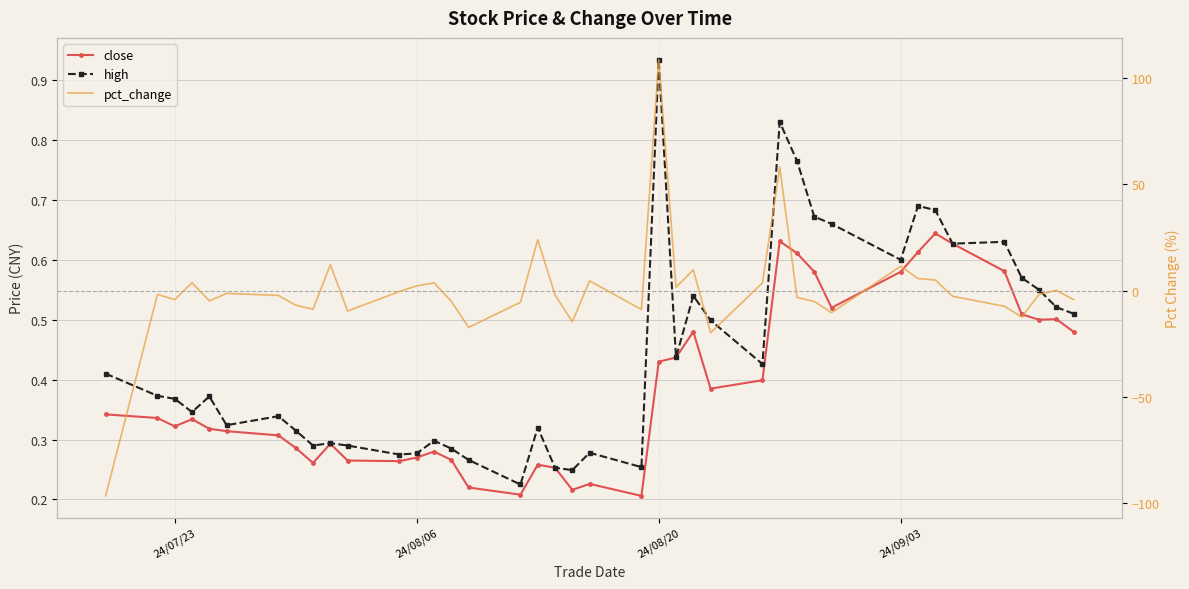

True or false: pct_change and high intersect in this chart.

True